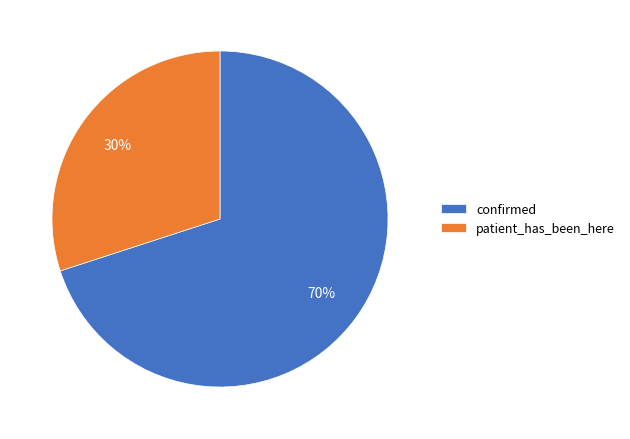

Count the number of slices in the pie.

2